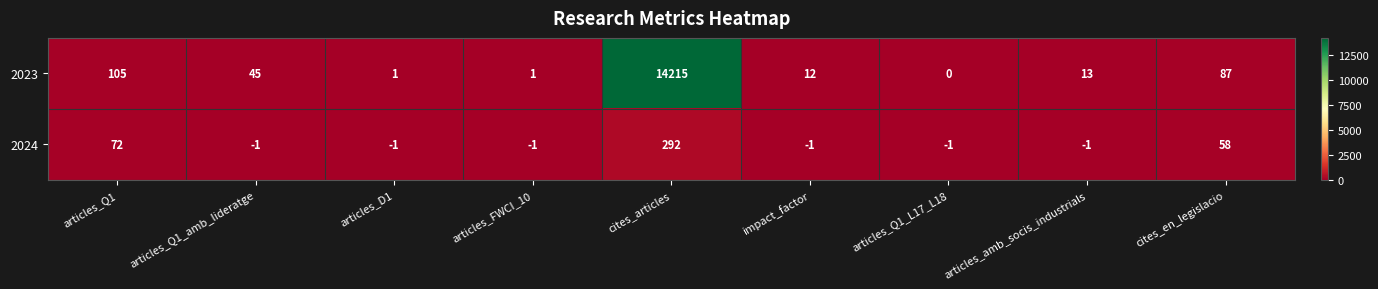

What is the sum of all 2024 values?

416